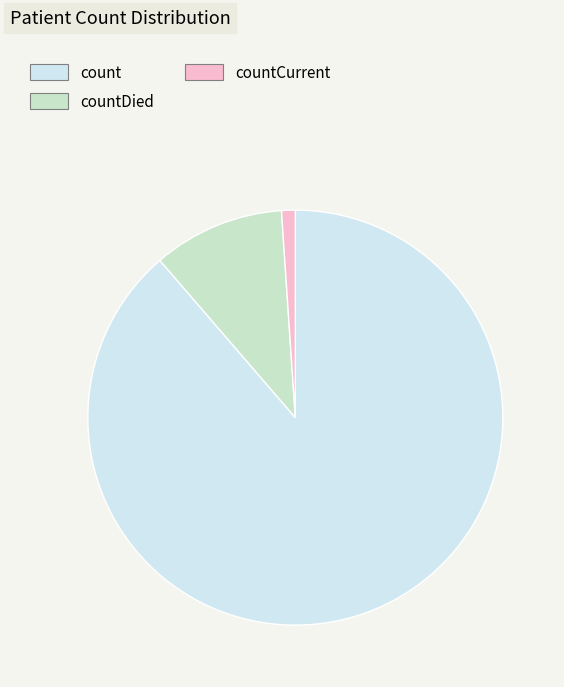

Which category has the biggest portion of the pie?

count